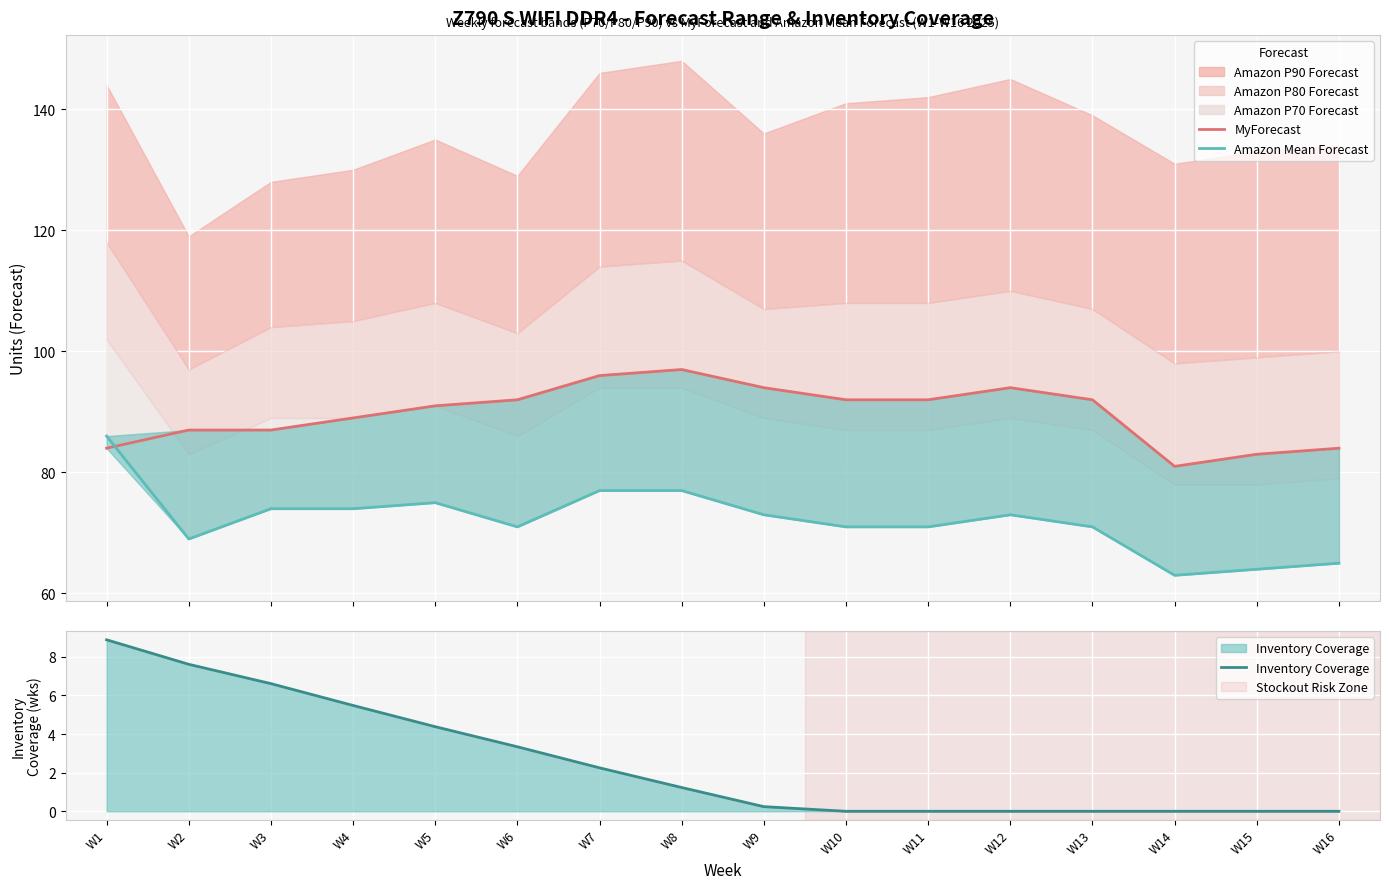

Rank the series by their average value, from highest to lowest.

MyForecast, Amazon Mean Forecast (line), Inventory Coverage